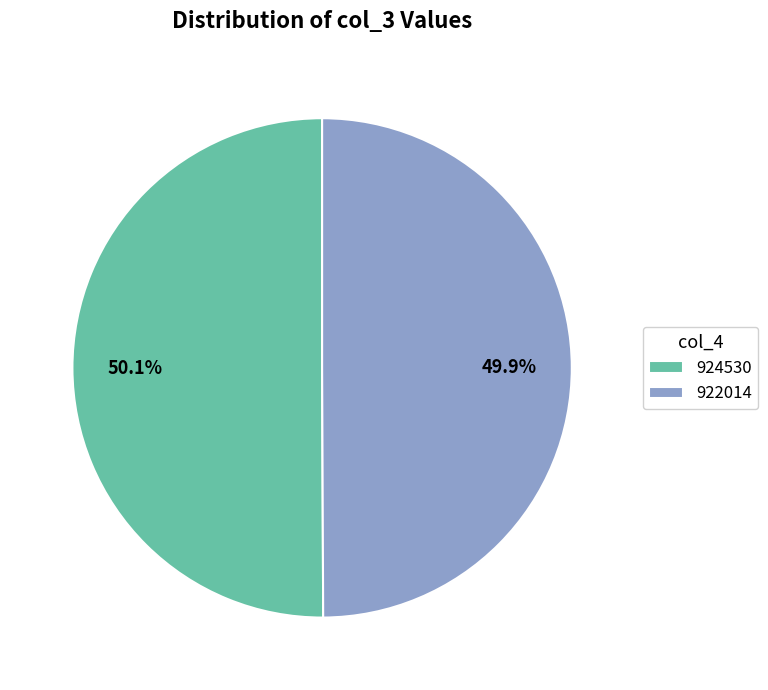

Combined, do 922014 and 924530 account for over 50%?

Yes